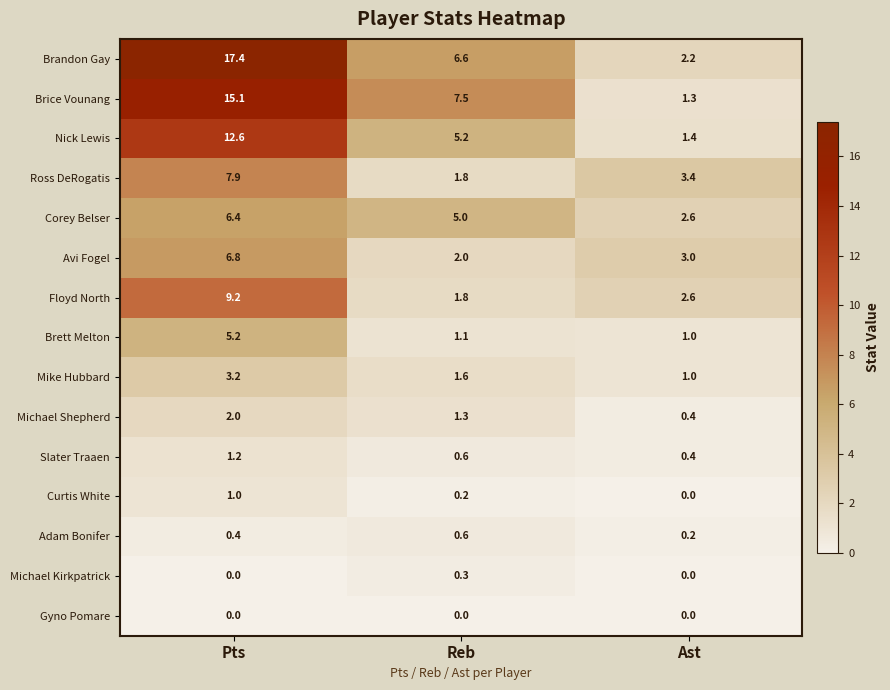

What is the total value across all series at Pts?

88.4